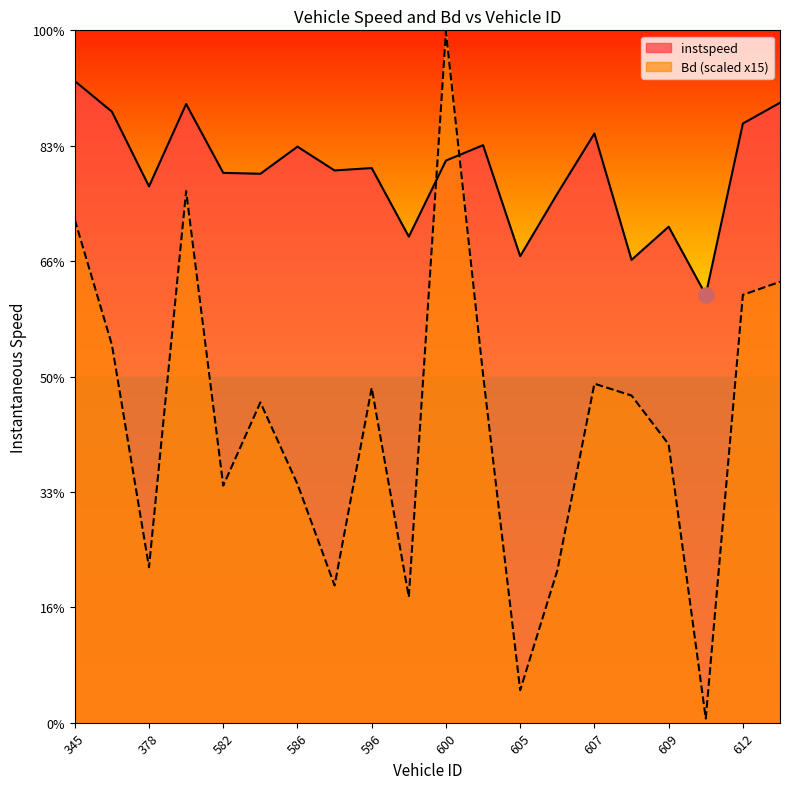

What are all the series names shown in the legend?

instspeed, Bd (scaled x15)